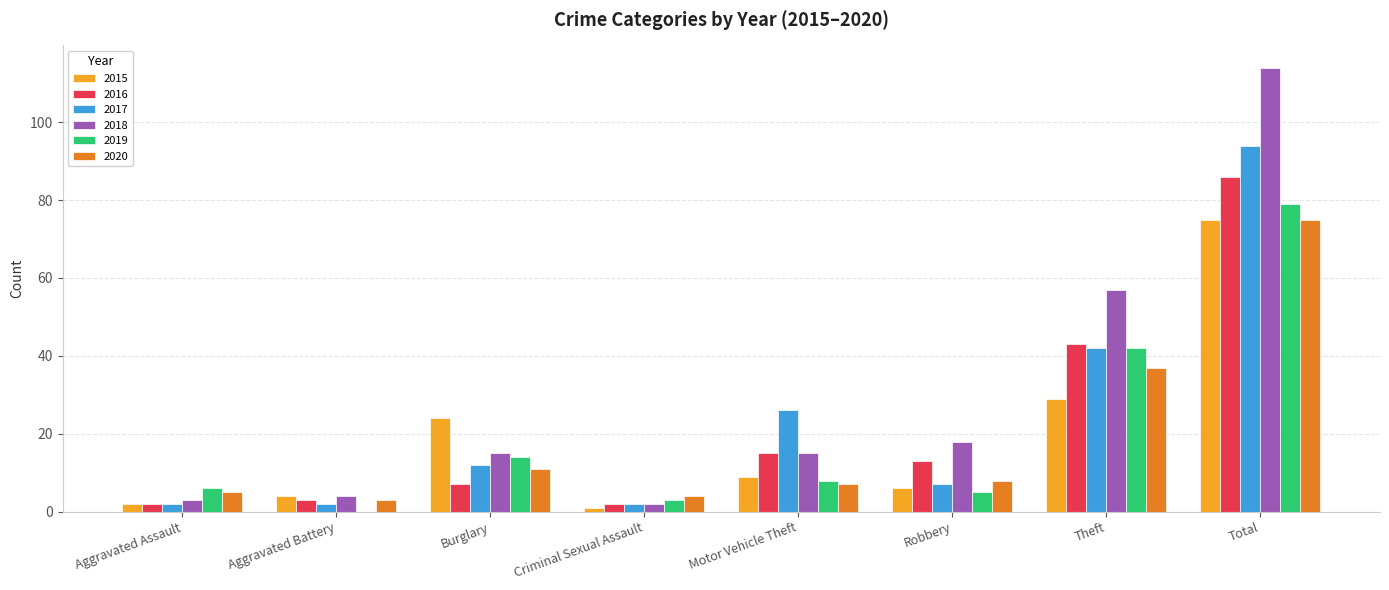

At which label does 2015 first exceed 9?

Burglary